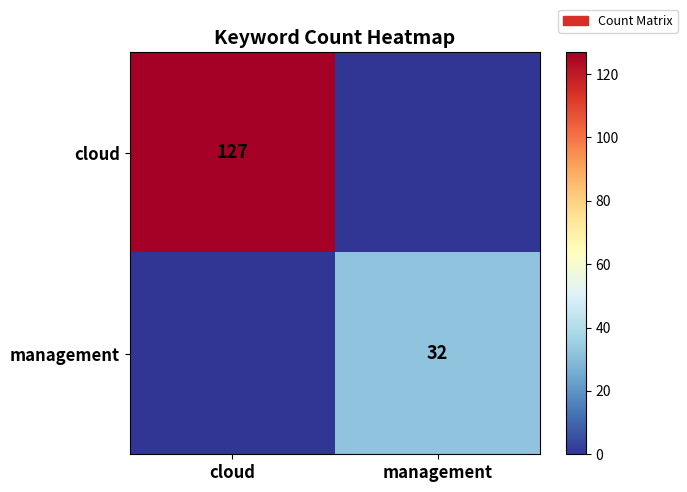

The management series shows 32 at management. True or false?

True